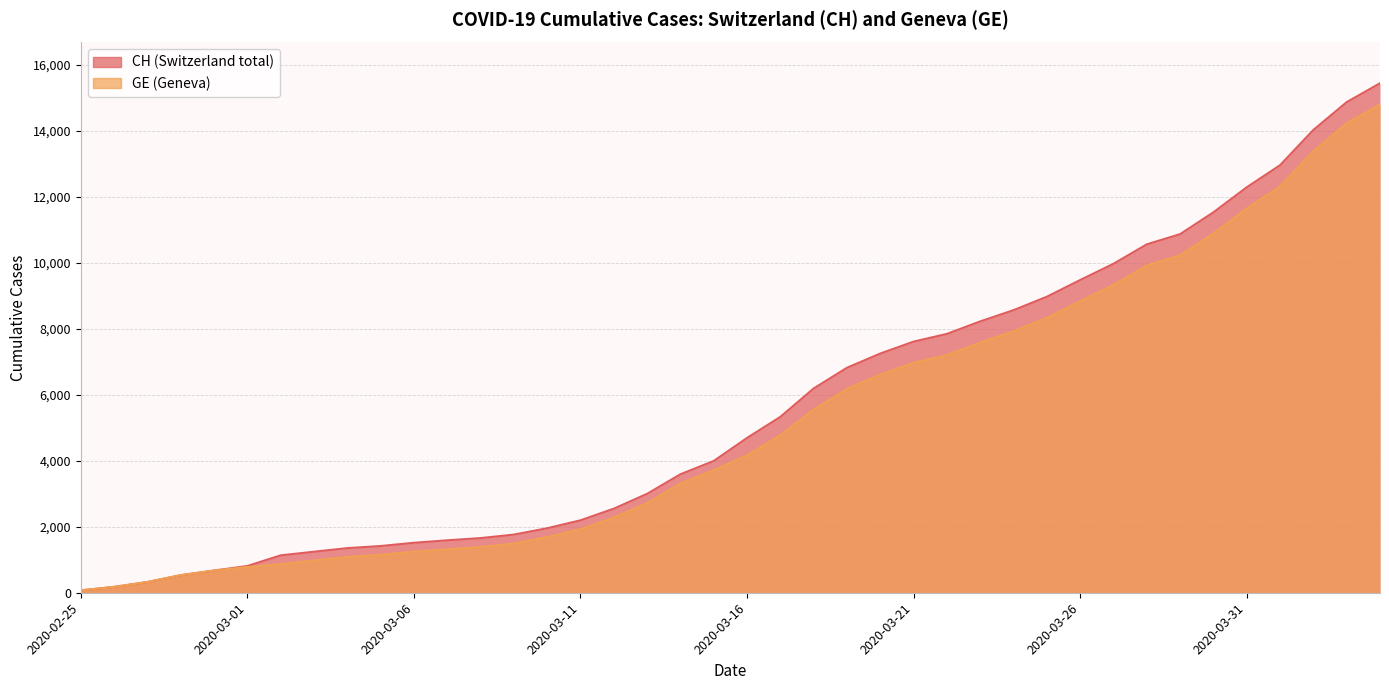

List the series in order of their overall mean, lowest first.

GE, CH